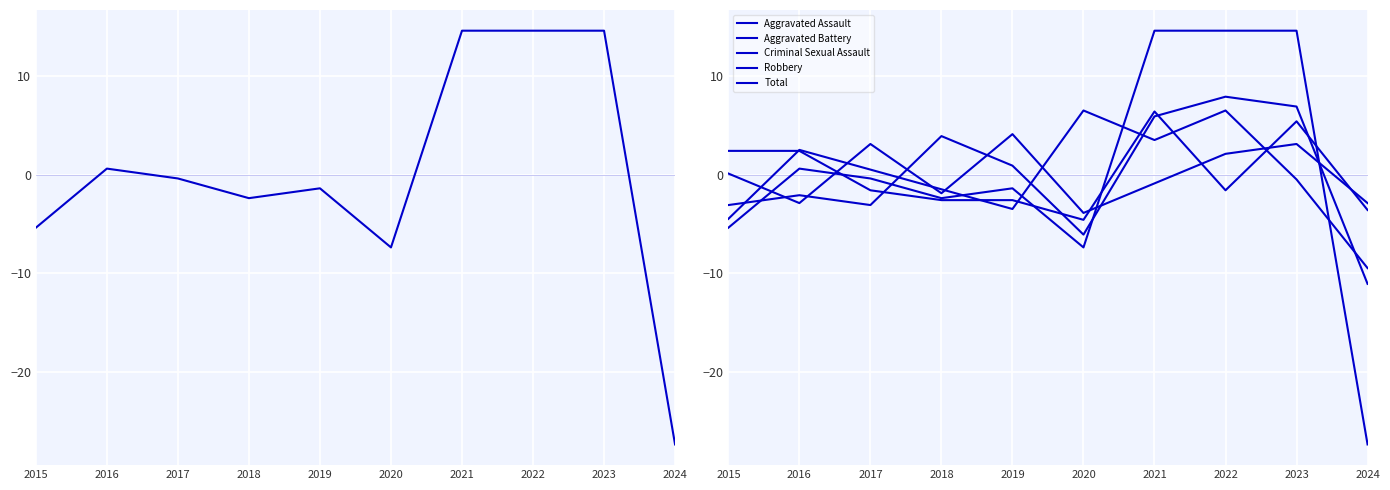

Which series ends up on top after the final intersection of Total and Criminal Sexual Assault?

Criminal Sexual Assault